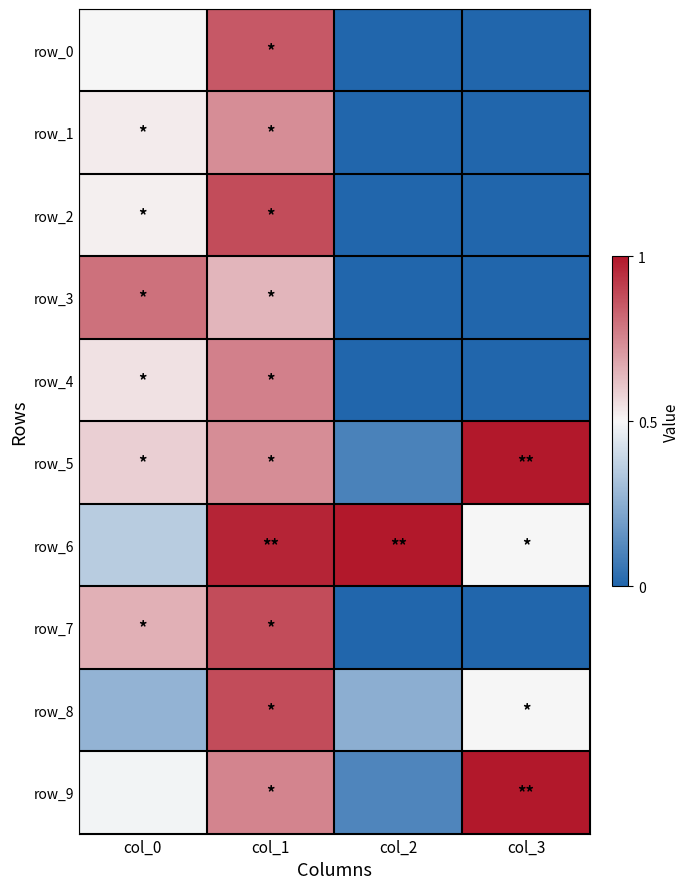

What is the difference between the row_4 values at col_0 and col_3?

0.6